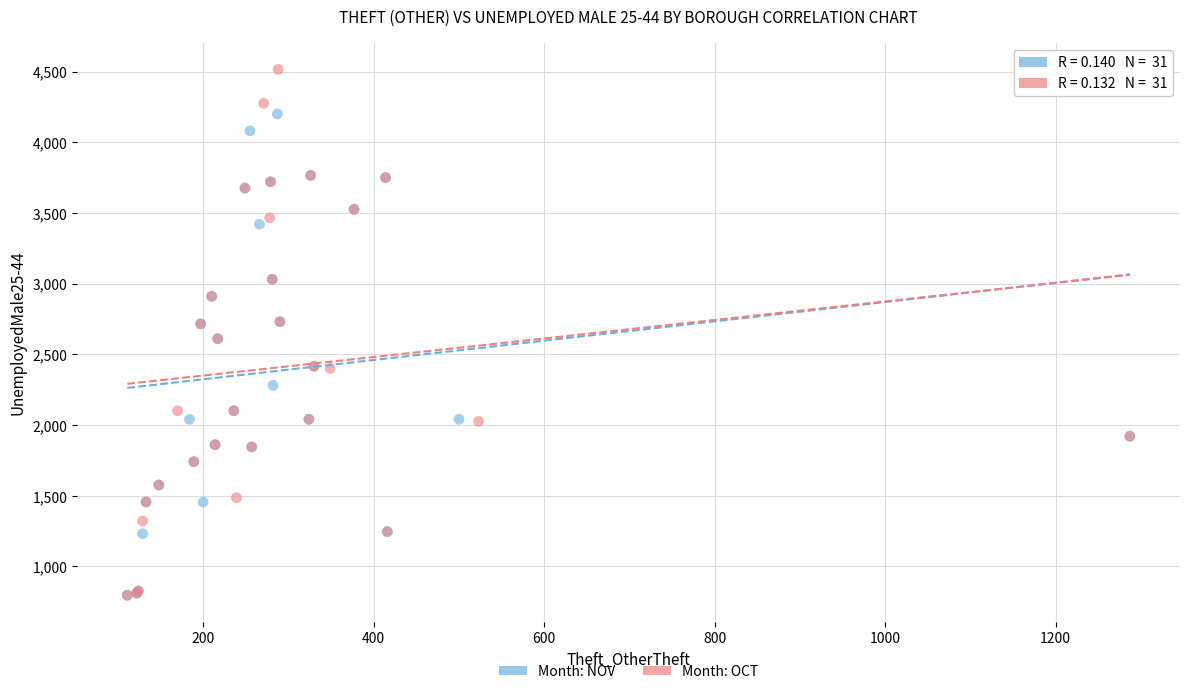

Which series has the widest spread of Y values?

Month: OCT